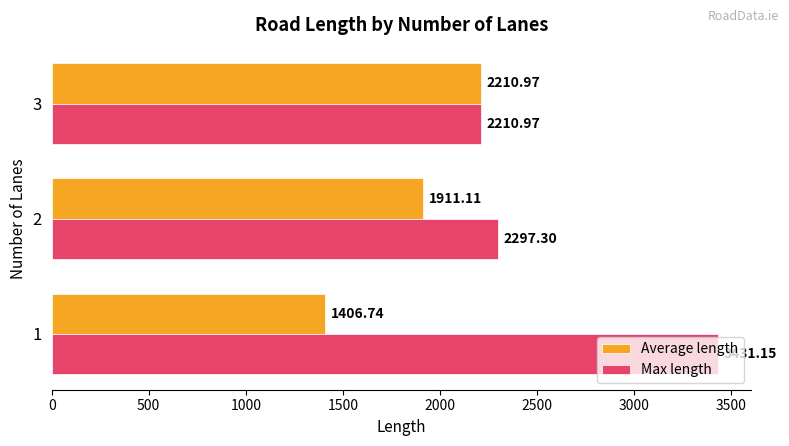

How many categories are shown in the chart?

3